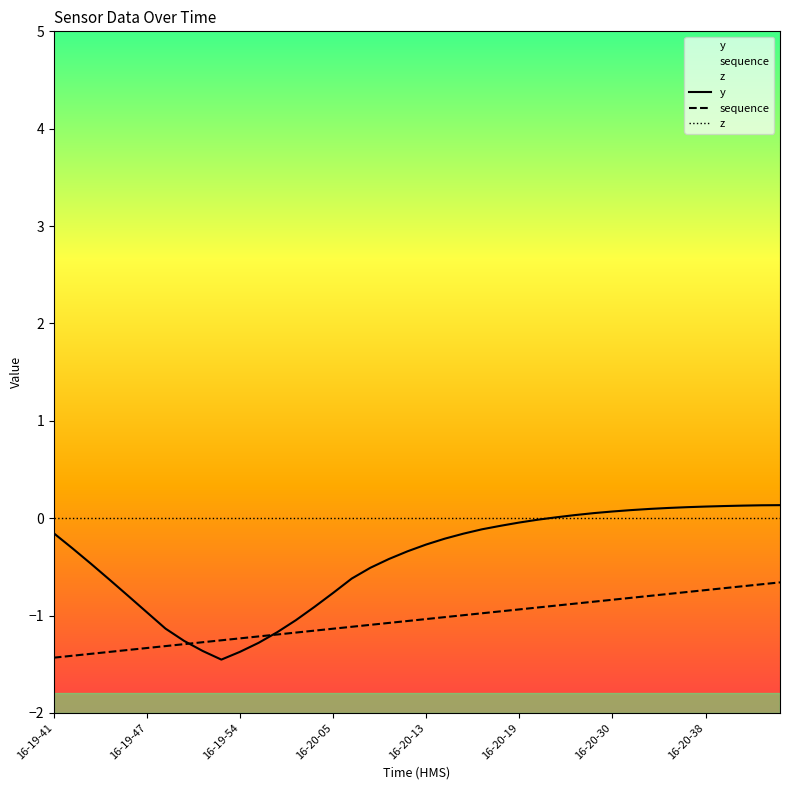

Does the chart display data point markers on the line(s)?

No